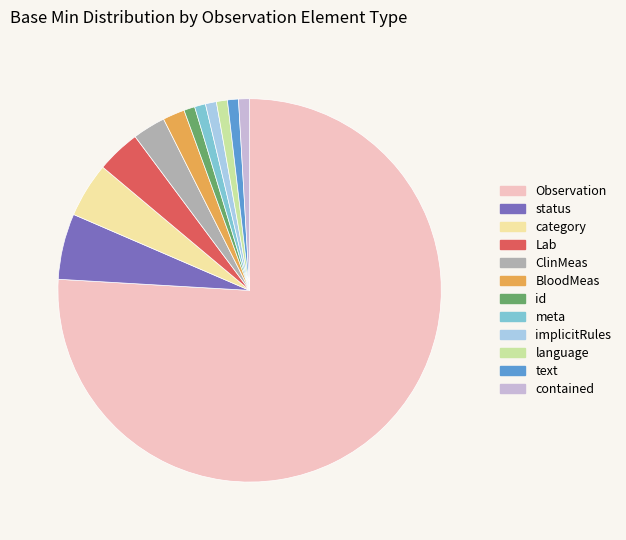

Is there any slice that represents more than half of the pie?

Yes